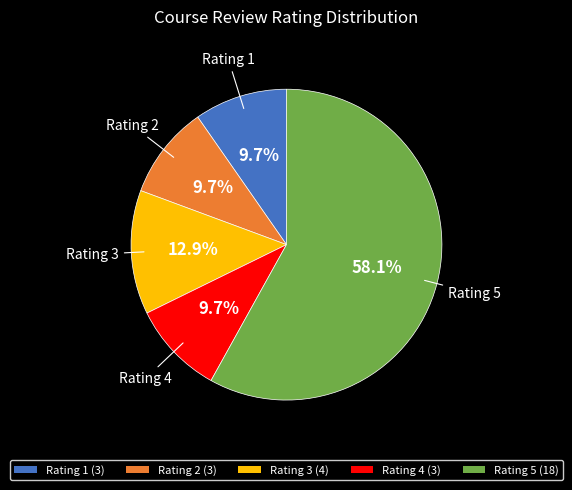

Combined, do Rating 3 (4) and Rating 5 (18) account for over 50%?

Yes